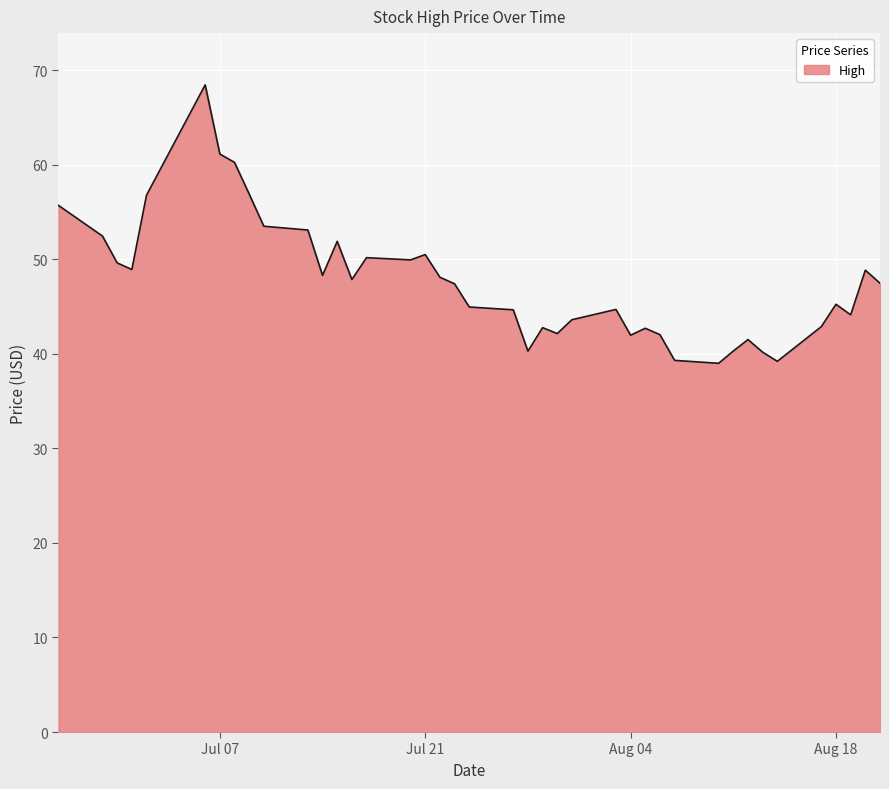

What is the smallest value displayed?

39.0